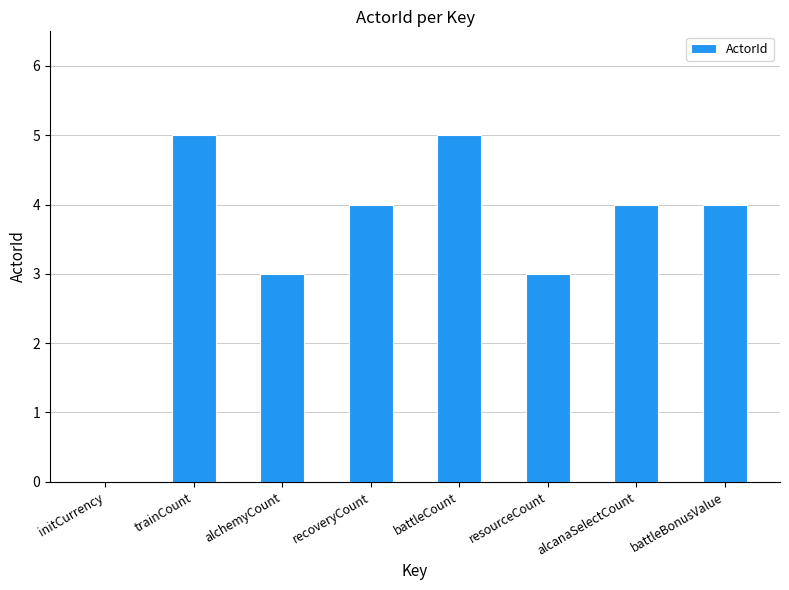

What is the sum of all values?

28